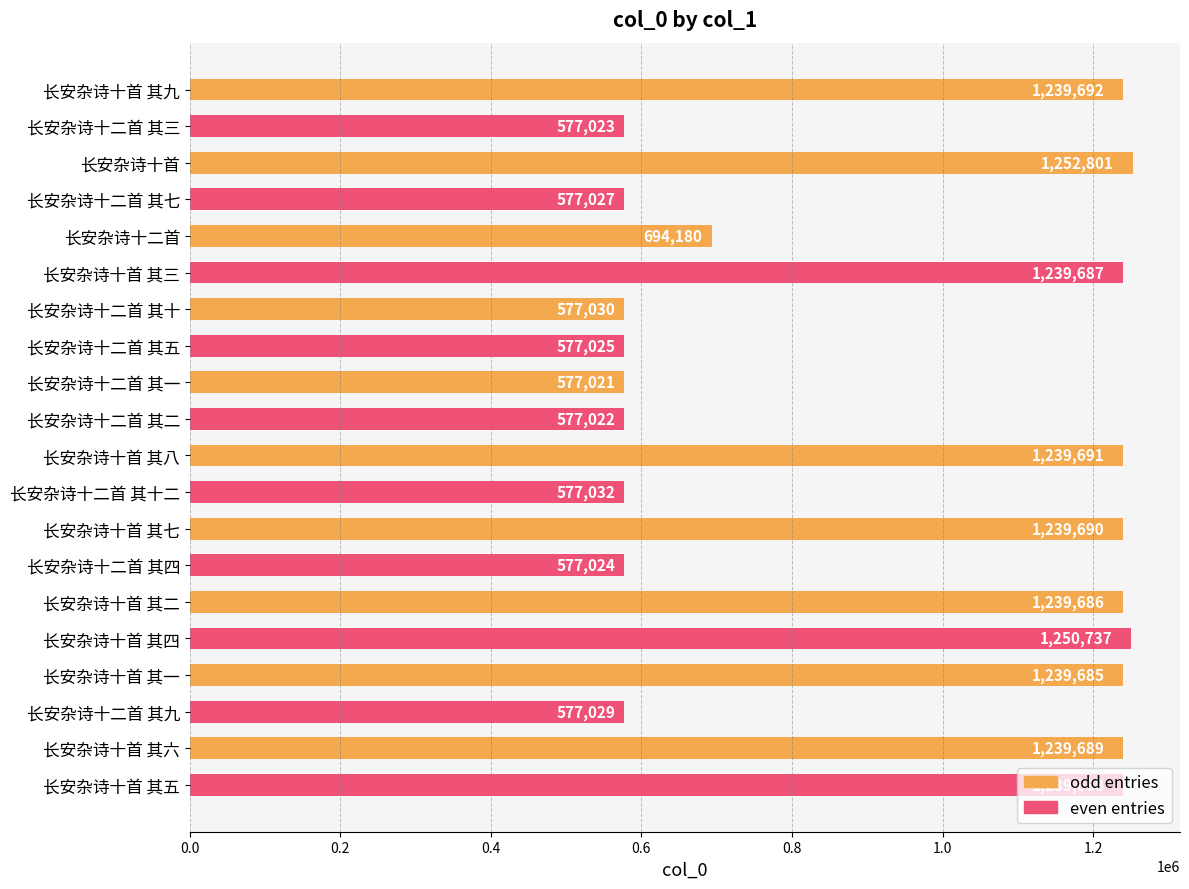

What position from the top is 长安杂诗十二首 其二?

10